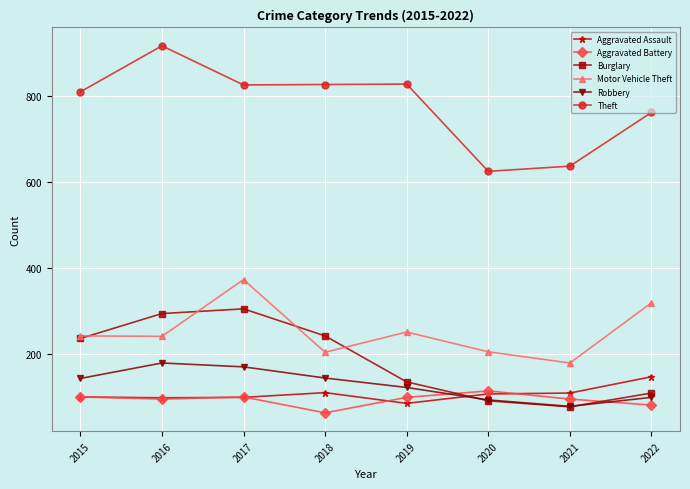

What is the average value of the Aggravated Battery series?

93